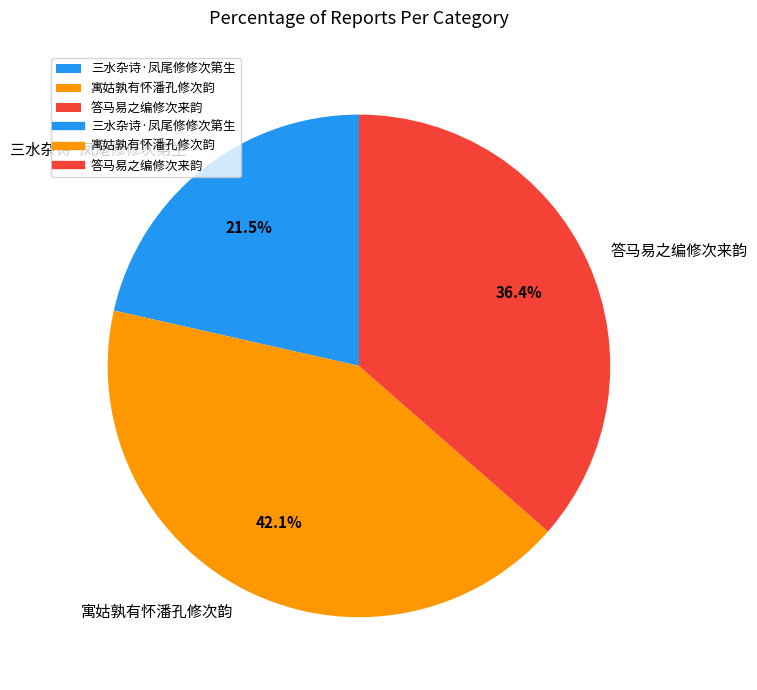

To the nearest percent, what is the combined percentage of 答马易之编修次来韵 and 三水杂诗·凤尾修修次第生?

58%